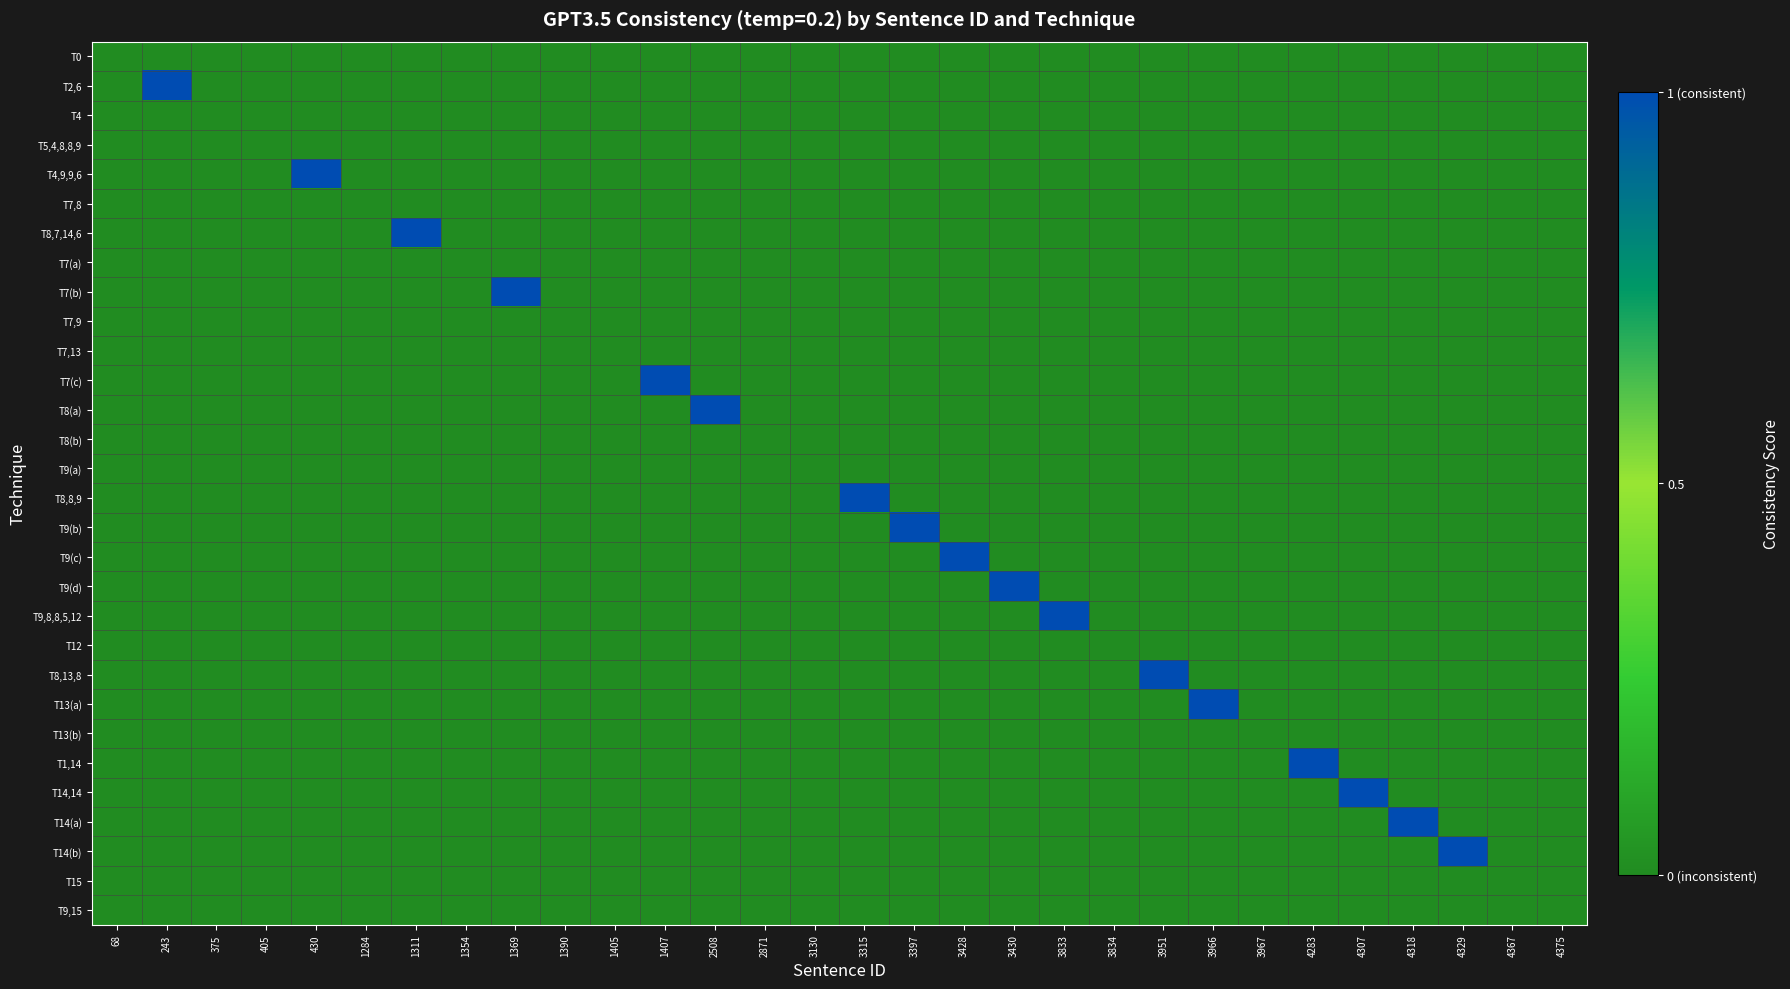

At how many categories does at least one series exceed 0?

17